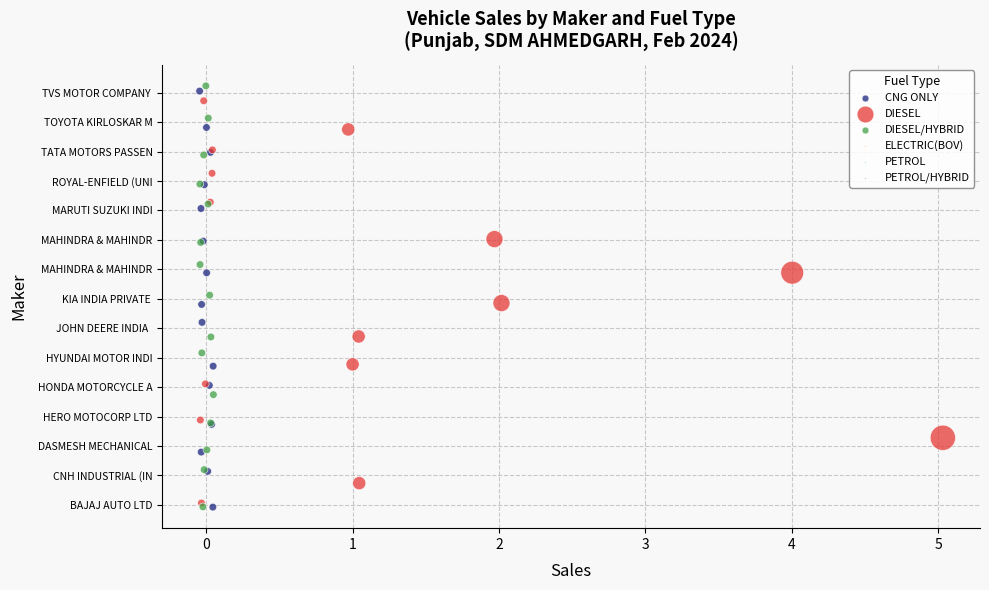

Which series has the widest spread of Y values?

DIESEL/HYBRID